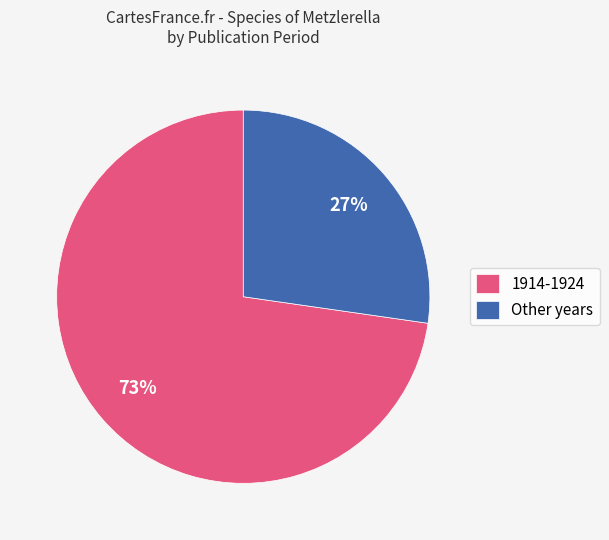

Does any single category account for the majority?

Yes